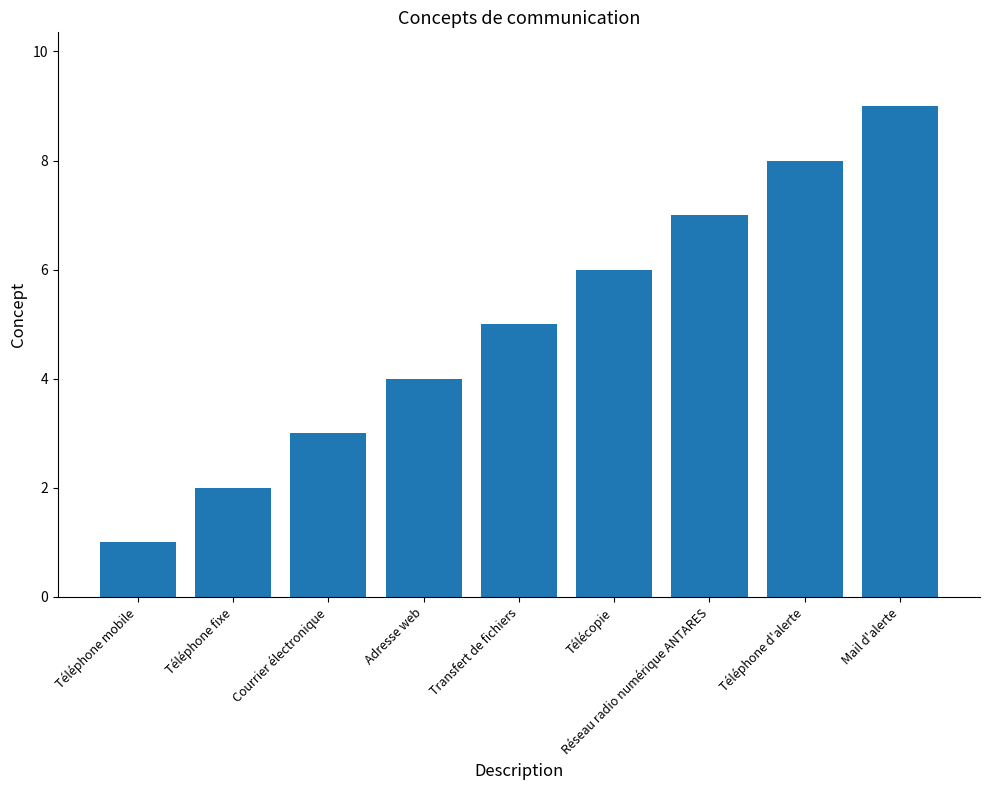

What value does the data have at Transfert de fichiers?

5